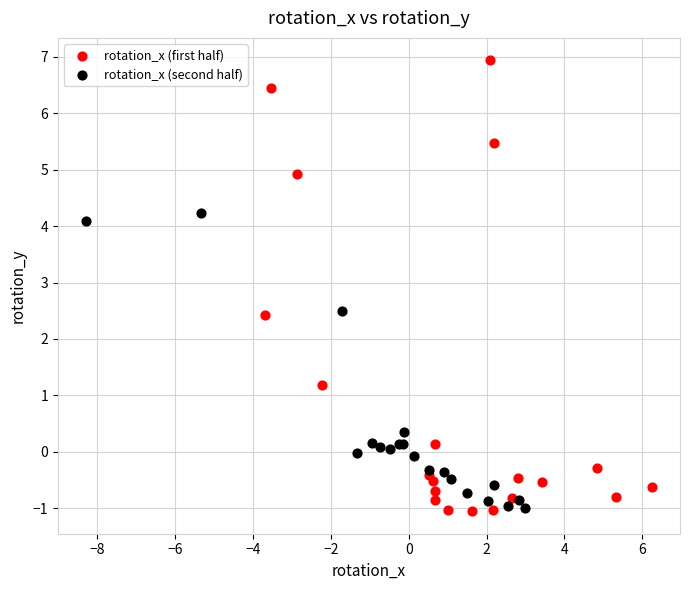

Which series has the largest Y range (max minus min)?

rotation_x (first half)